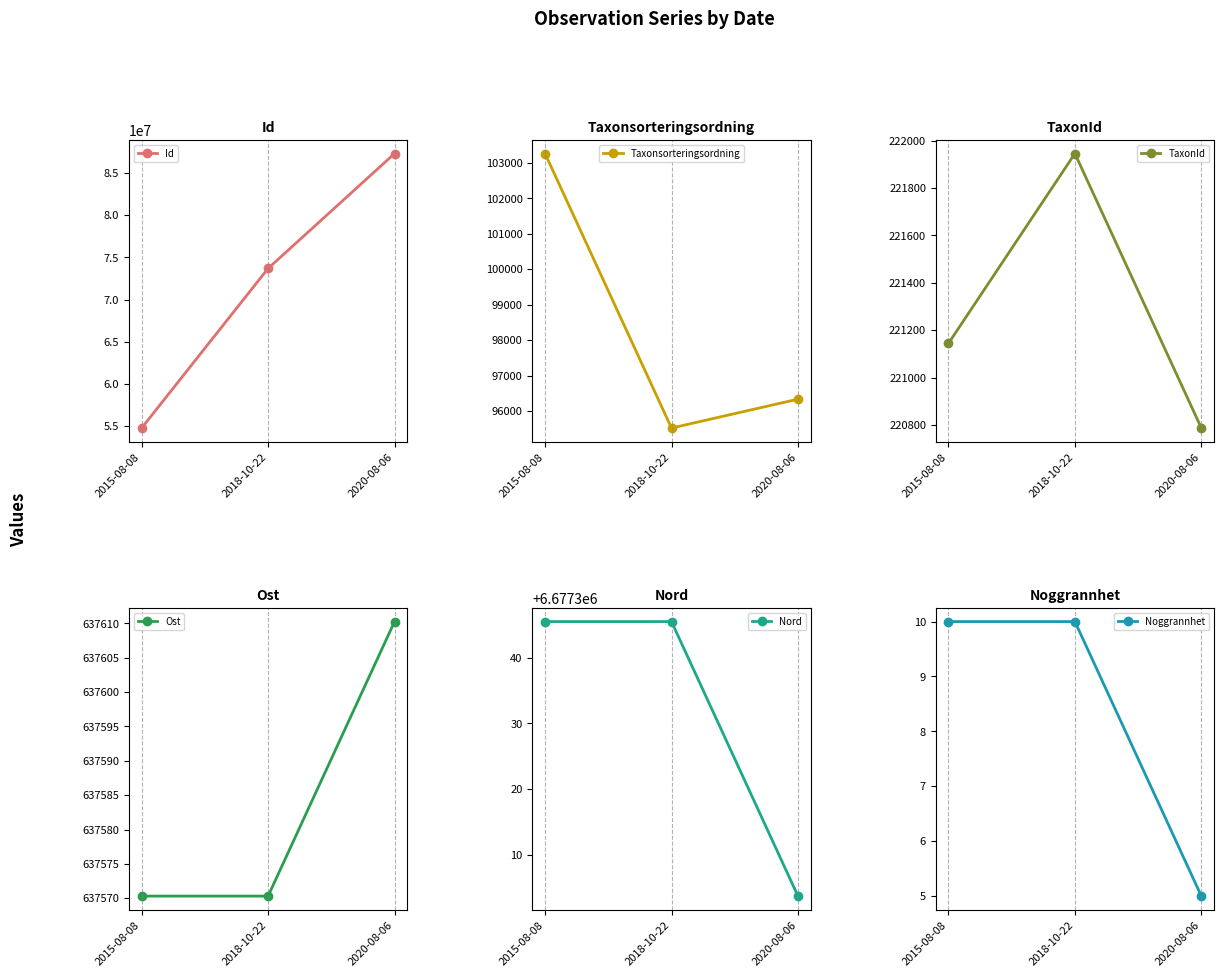

Between 2015-08-08 and 2020-08-06, which is larger?

2020-08-06